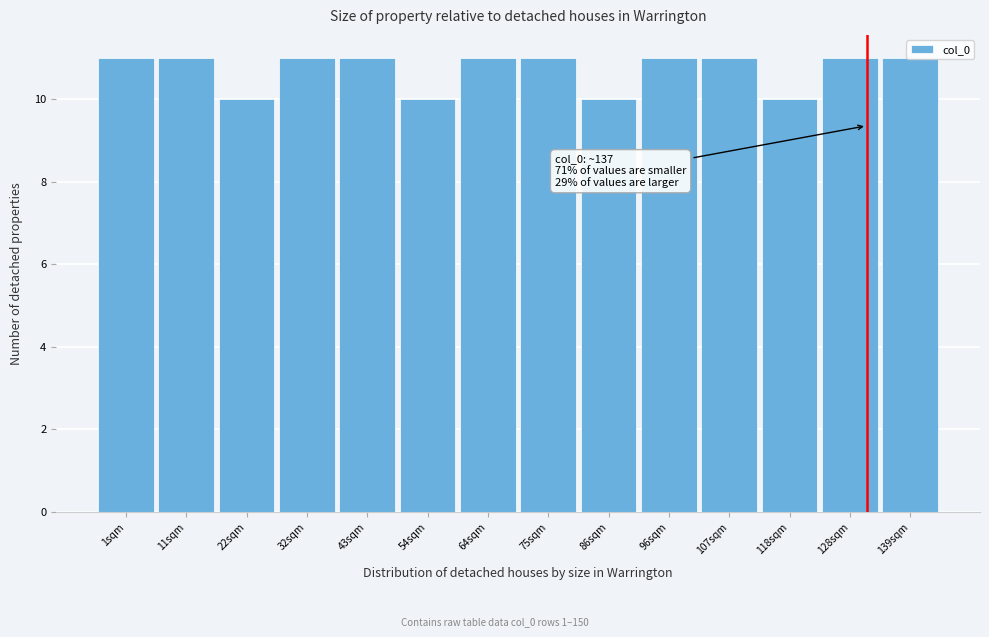

Between 22sqm and 96sqm, which is larger?

96sqm